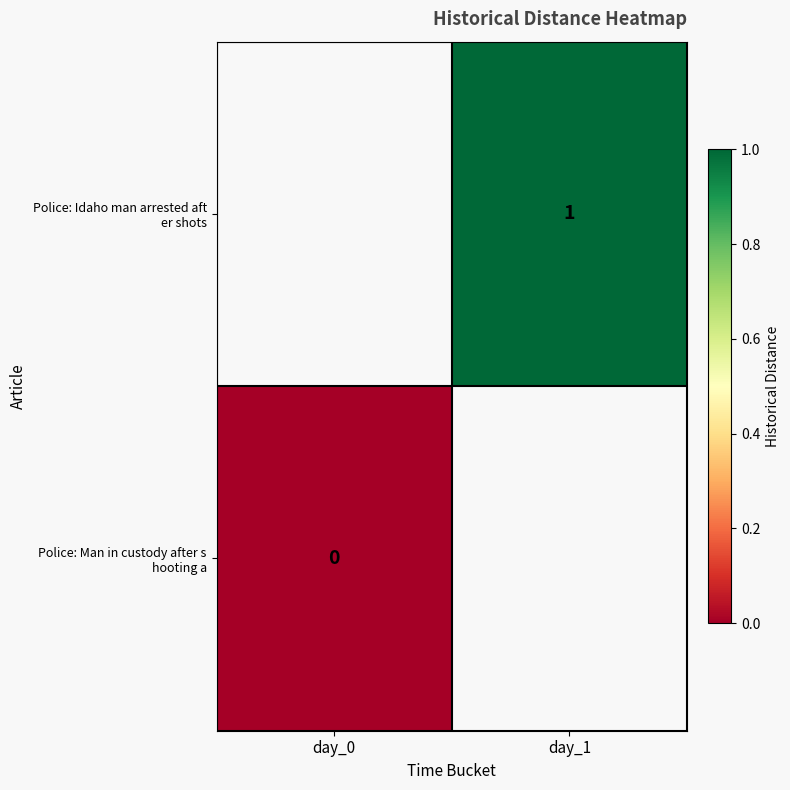

Which series has the widest spread of values?

Police: Man in custody after s hooting a